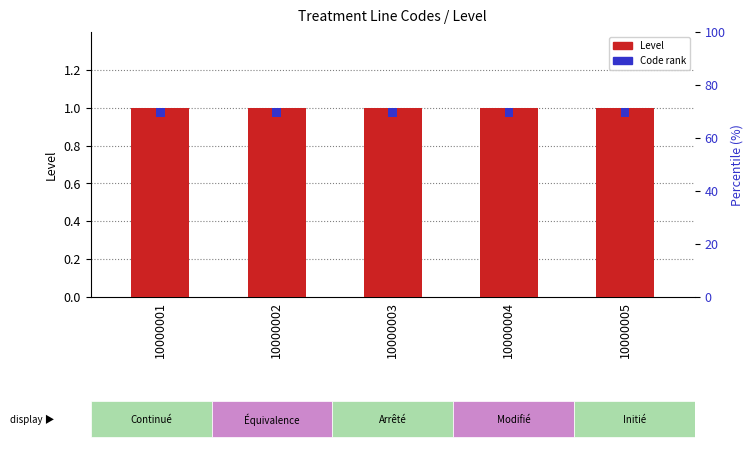

How many series are shown in this chart?

2